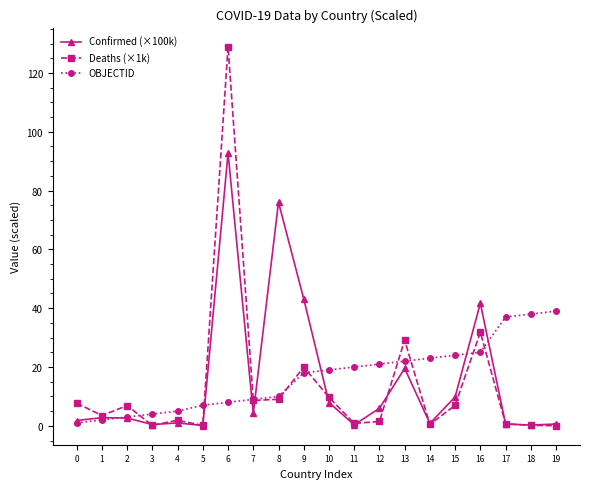

How many lines are shown in the chart?

3